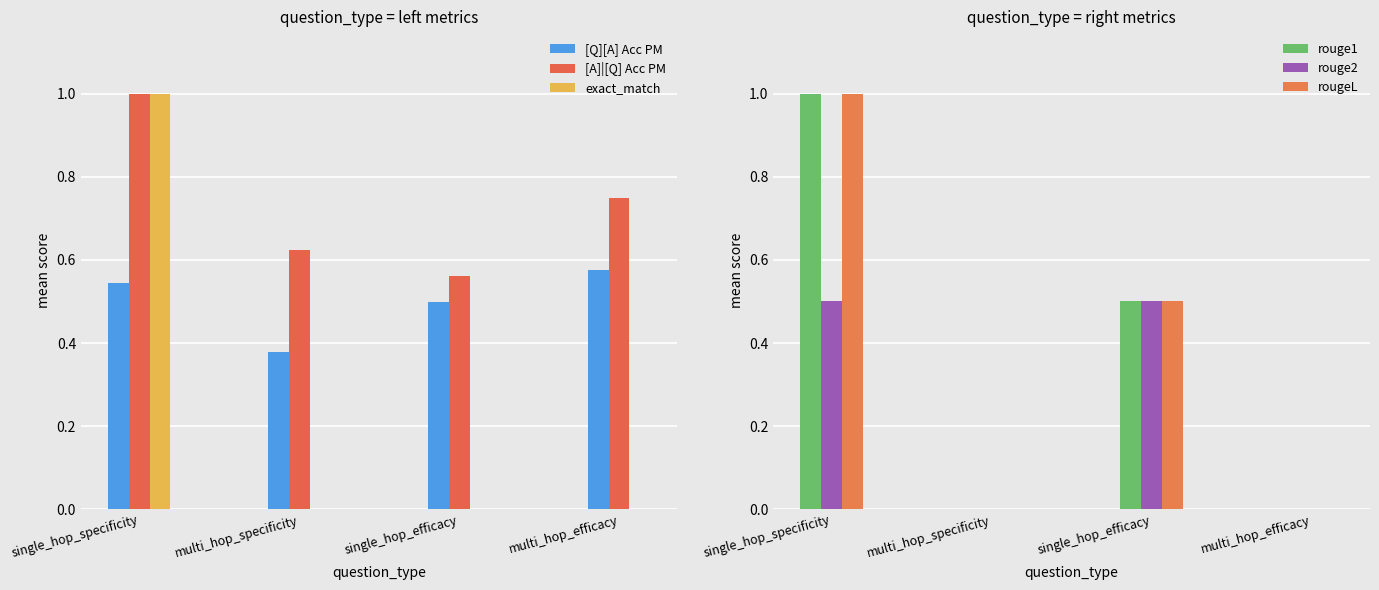

The value of rouge2 at single_hop_efficacy is 0.5. True or false?

True